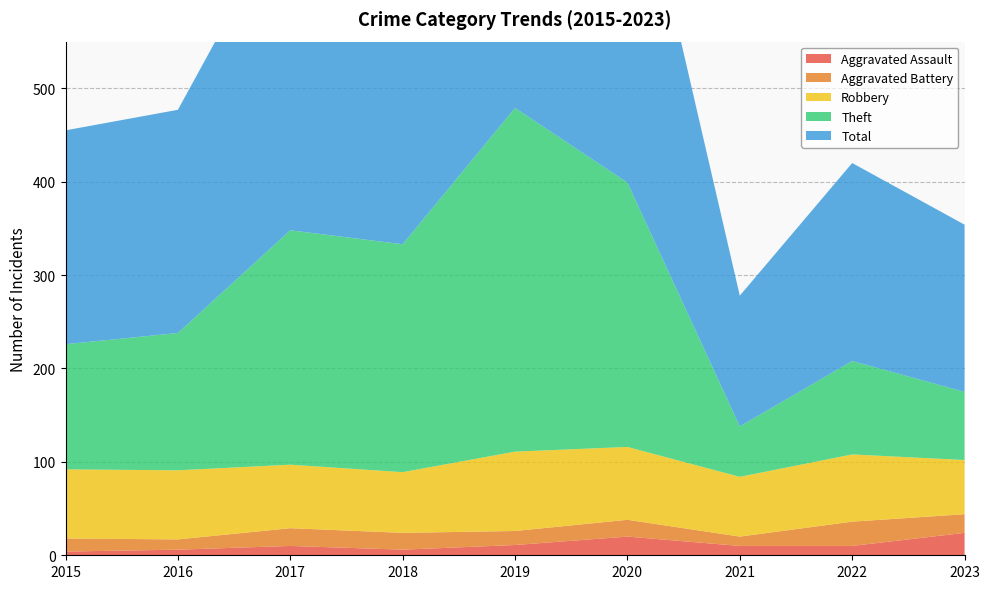

Reading right to left, what are all the values shown in this chart?

Aggravated Assault: 24	10	10	20	11	6	10	6	4
Aggravated Battery: 20	26	10	18	15	18	19	11	14
Robbery: 58	72	64	78	85	65	68	74	74
Theft: 73	100	54	283	368	244	251	147	134
Total: 179	212	140	399	479	334	349	239	229